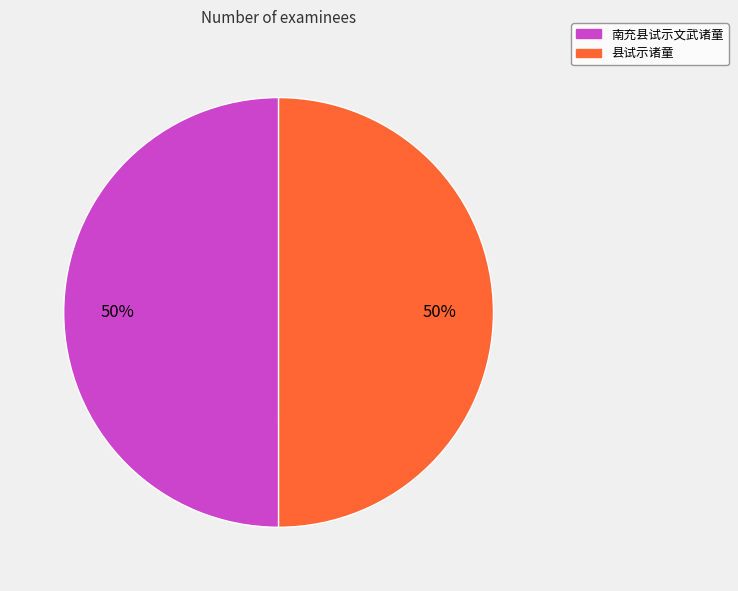

To the nearest percent, what percentage of the pie is 县试示诸童?

50%